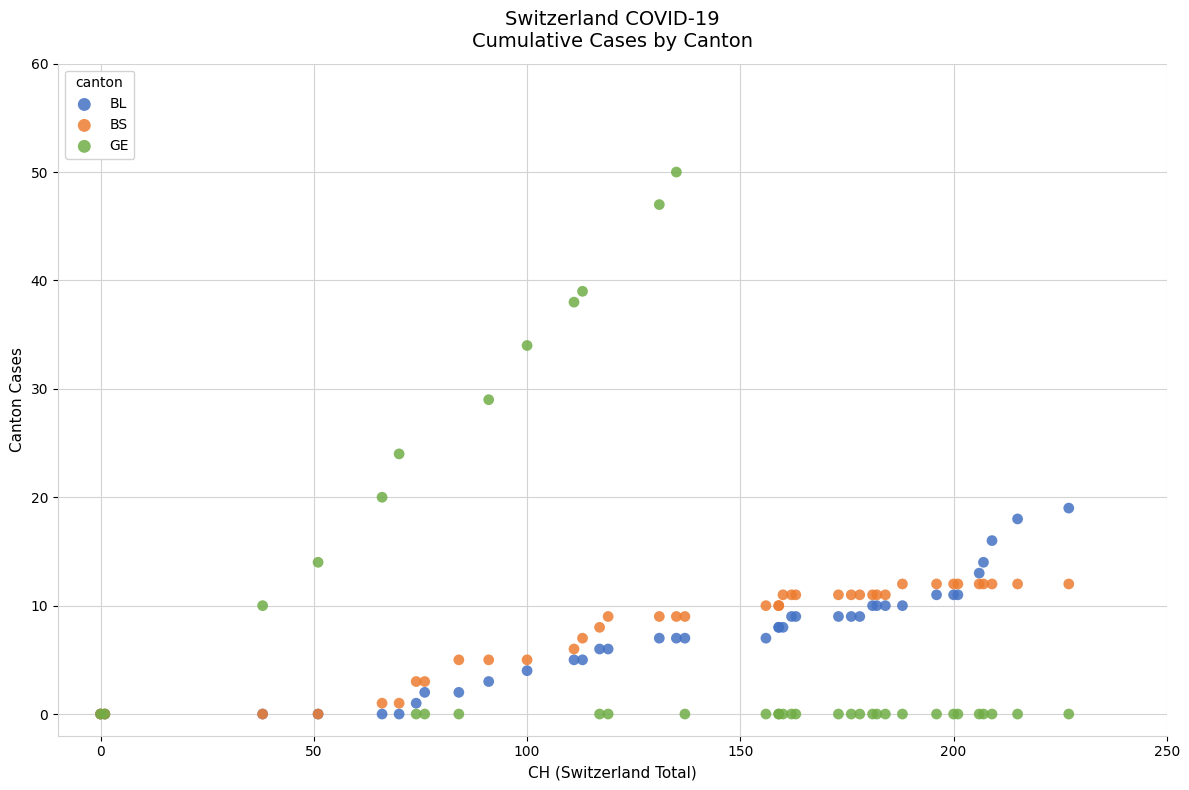

Which series has the widest spread of Y values?

GE